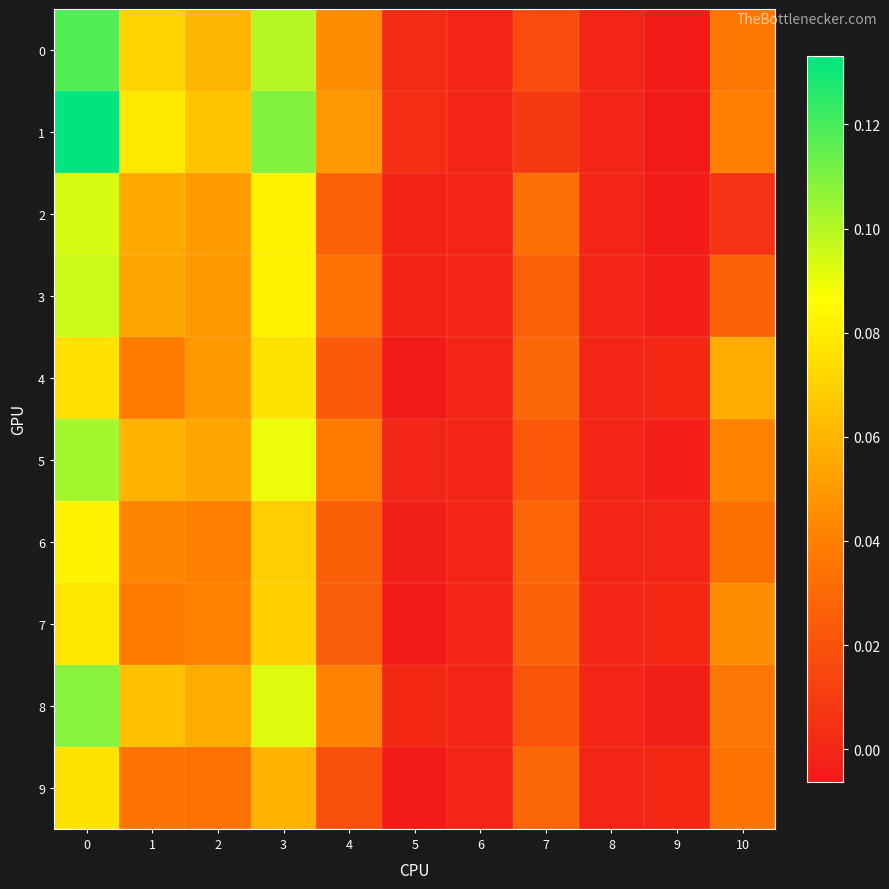

Rank the series by their maximum value, from highest to lowest.

row_1, row_0, row_8, row_5, row_3, row_2, row_6, row_7, row_9, row_4